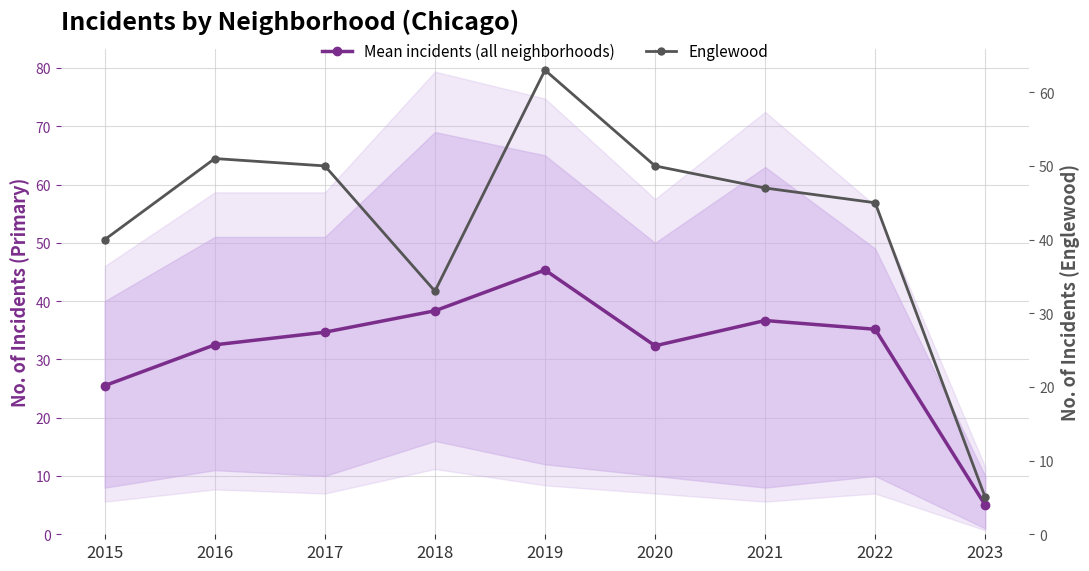

Rank the categories by Mean incidents (all neighborhoods) value from lowest to highest.

2023, 2015, 2020, 2016, 2017, 2022, 2021, 2018, 2019